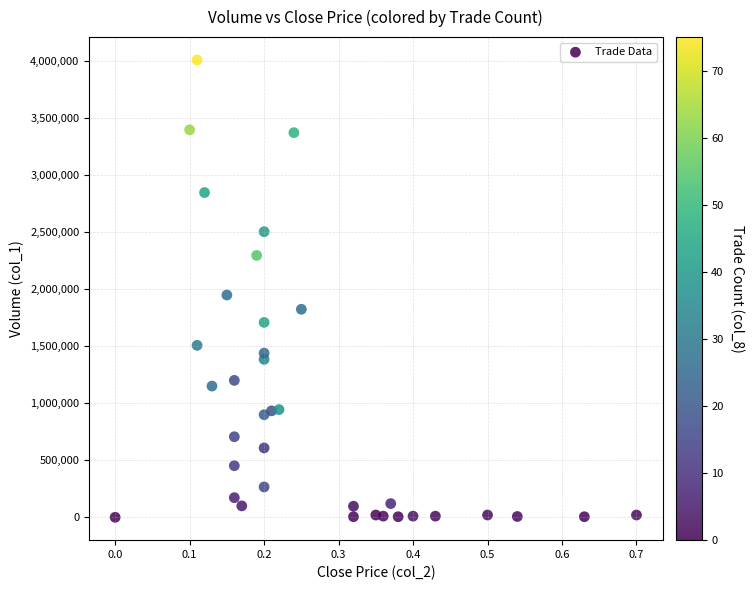

What is the range of Y values (max minus min)?

4008000